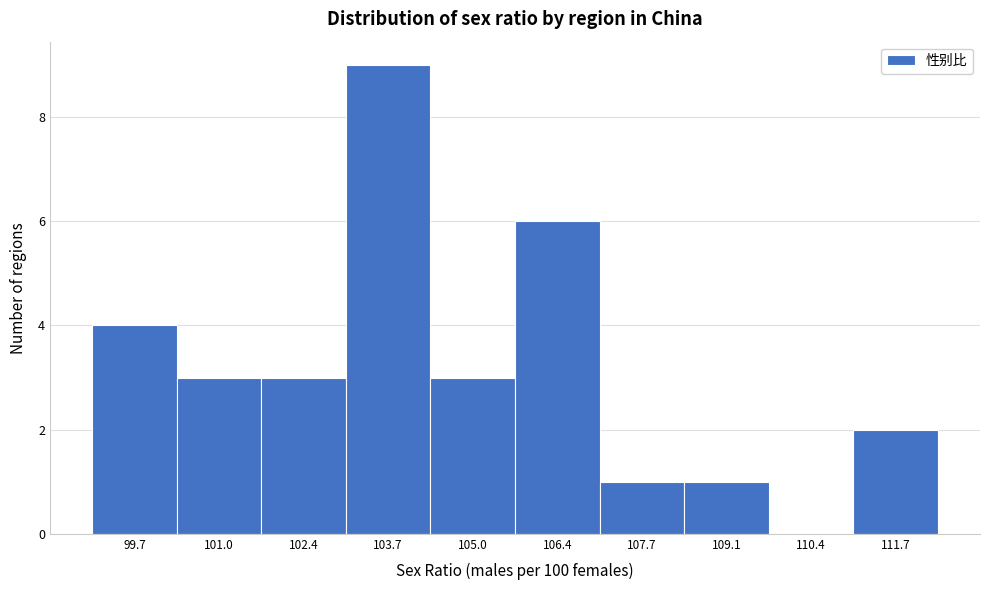

Reading left to right, list all the values displayed in this chart.

99.7=4	101.0=3	102.4=3	103.7=9	105.0=3	106.4=6	107.7=1	109.1=1	110.4=0	111.7=2